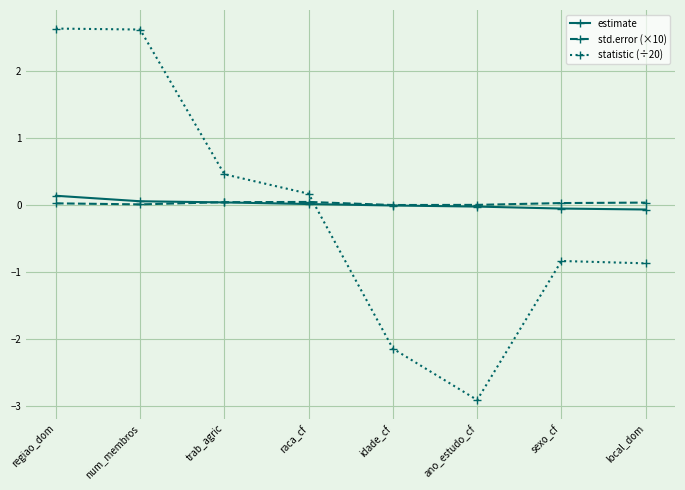

What is the label of the 8th point from the left?

local_dom